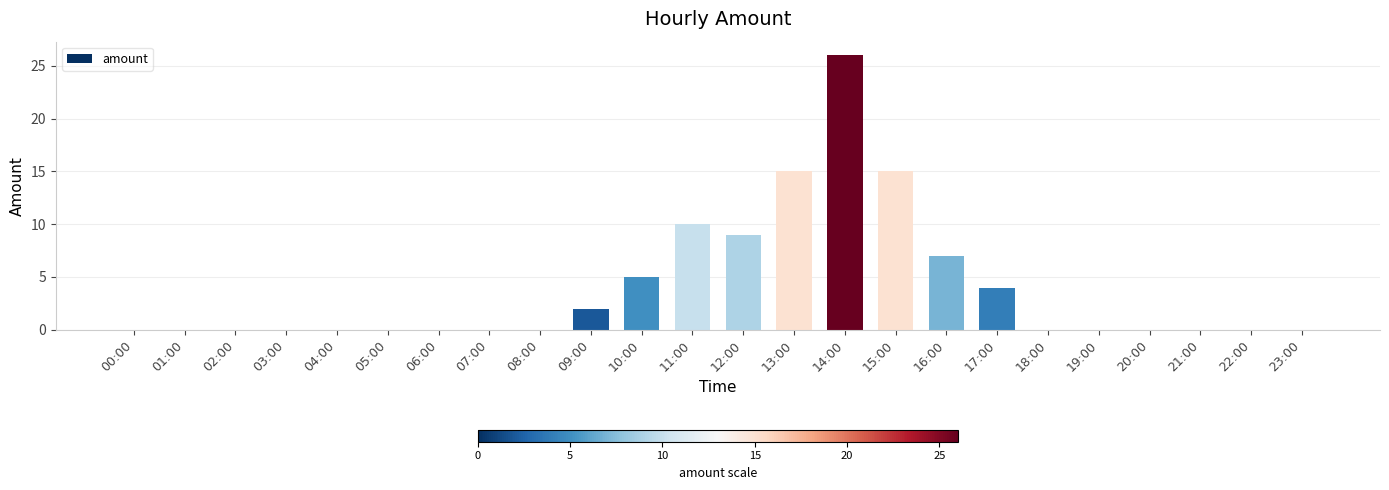

What is the ratio of the value at 10:00 to the value at 15:00?

0.3